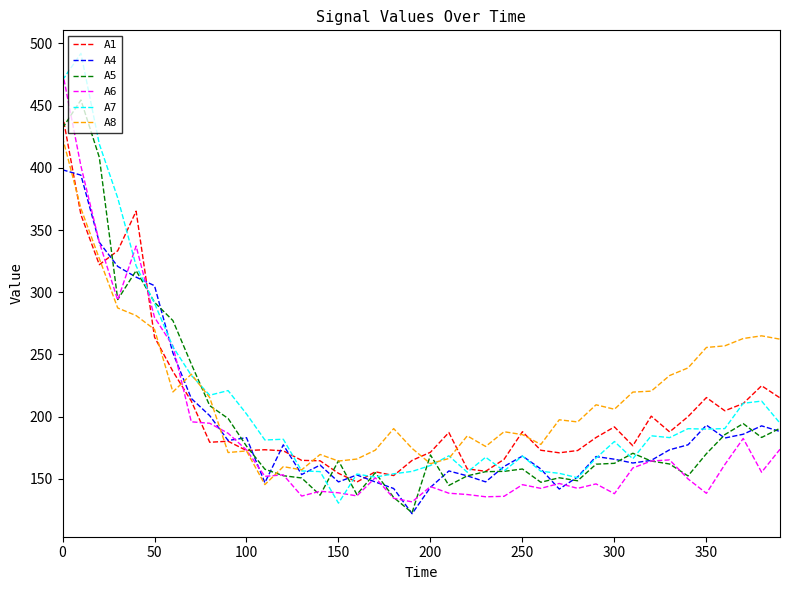

How many lines are shown in the chart?

6